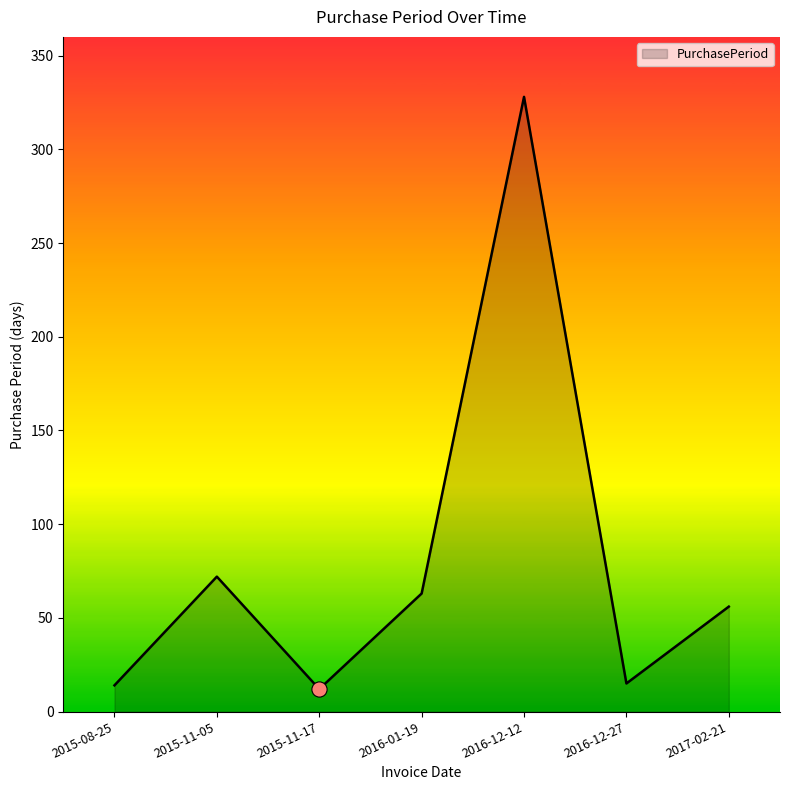

What is the ratio of the value at 2016-12-12 to the value at 2015-11-05?

4.6